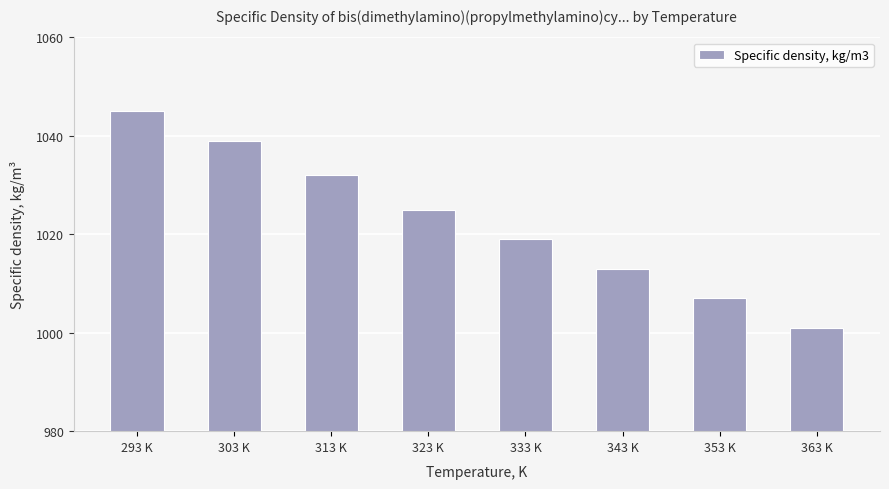

What is the change in value from 313 K to 343 K?

-19